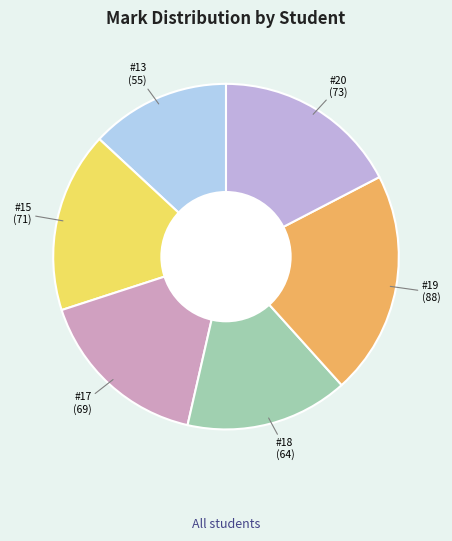

How many segments does this pie chart have?

6